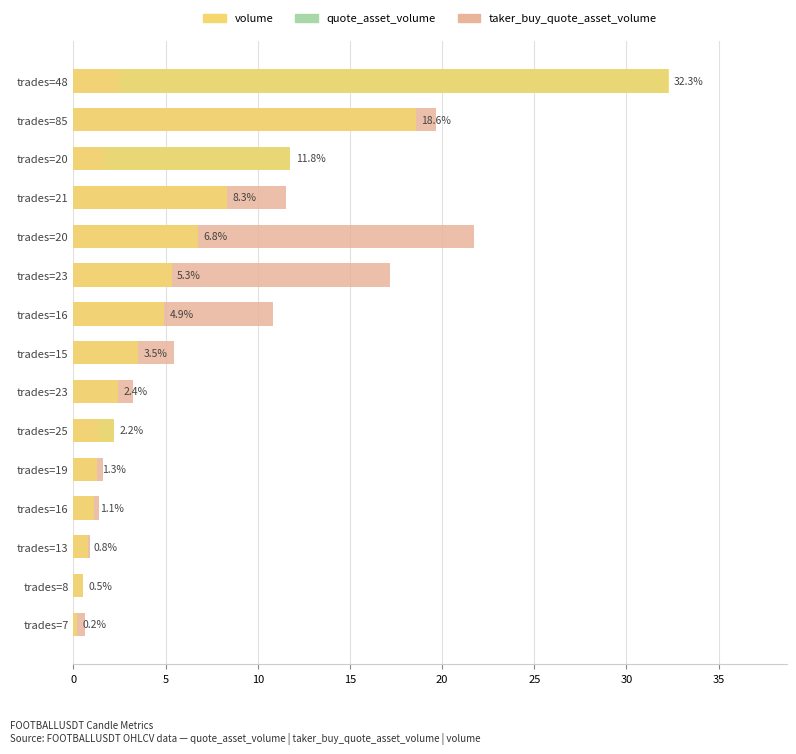

Is it true that taker_buy_quote_asset_volume equals 0.8 at trades=25?

False